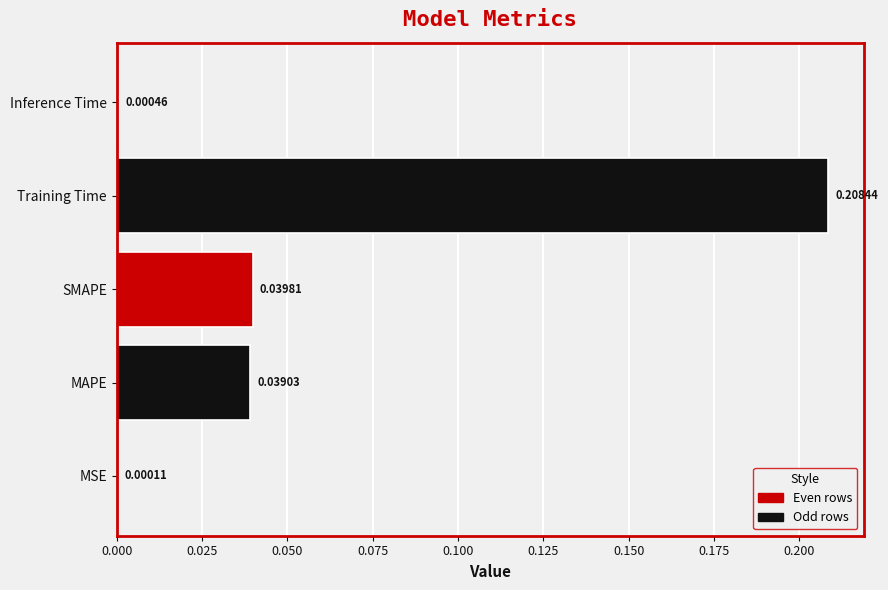

At which label is the value closest to 0?

MSE